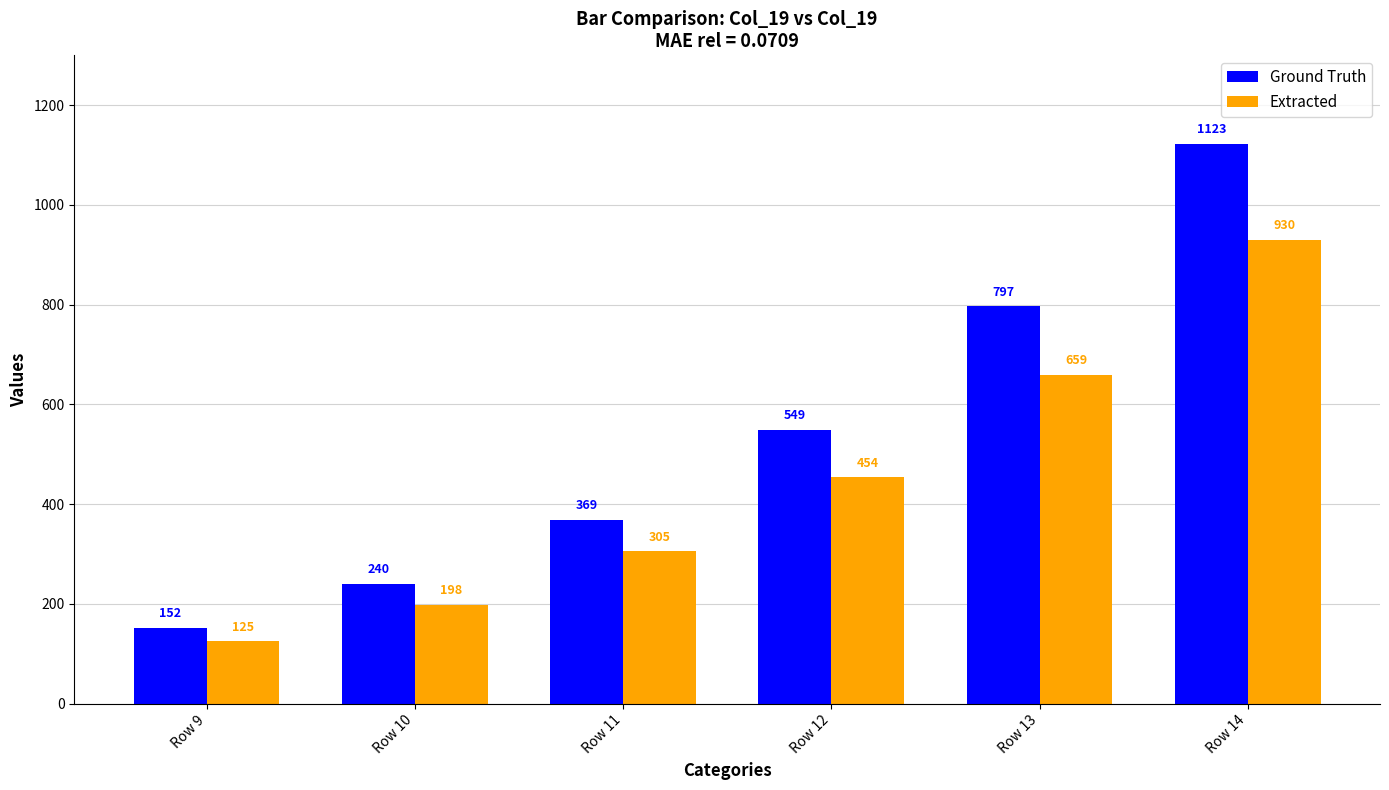

Are the bars grouped side by side (vs. stacked)?

Yes